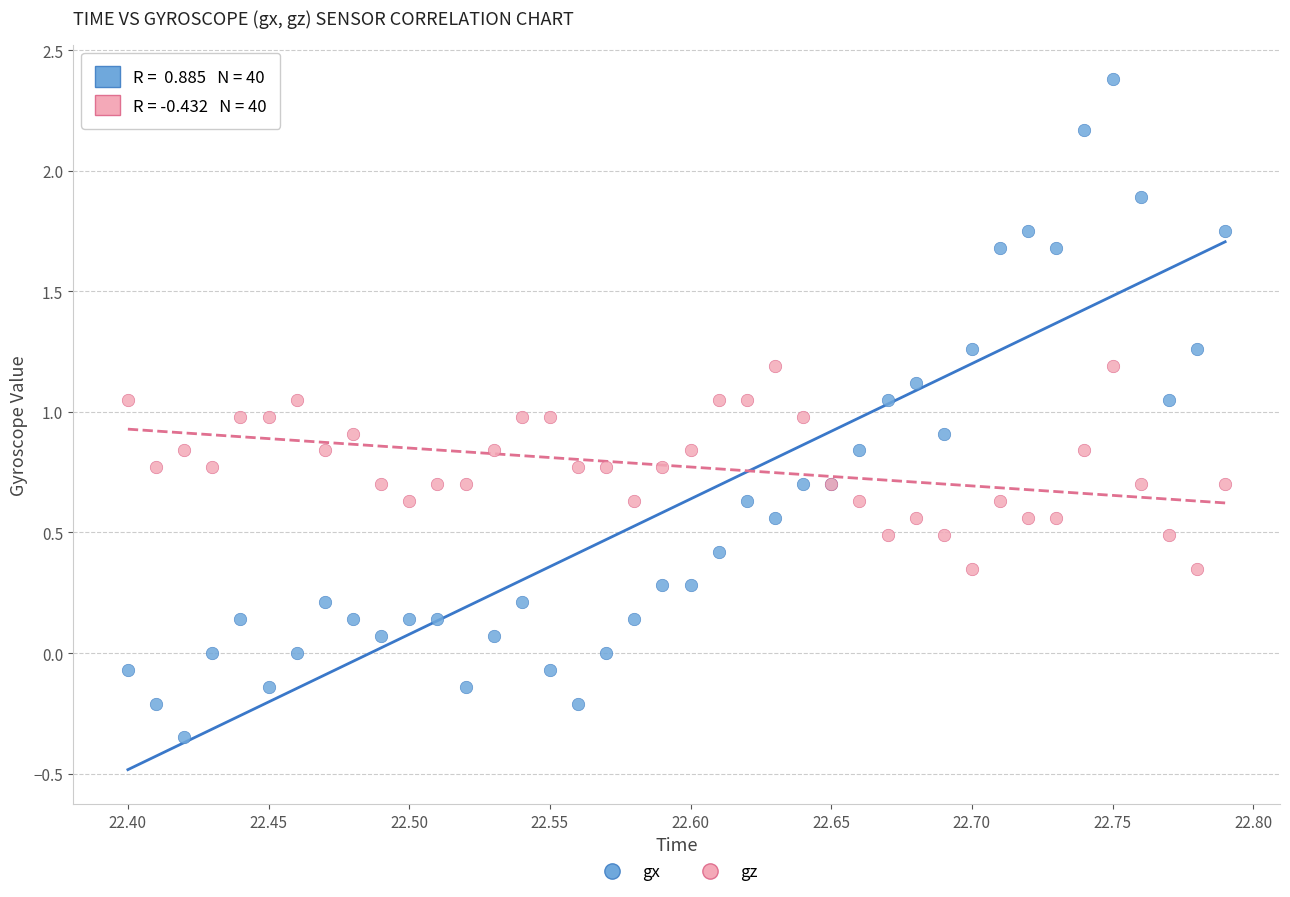

What are all the series names shown in the legend?

gx, gz